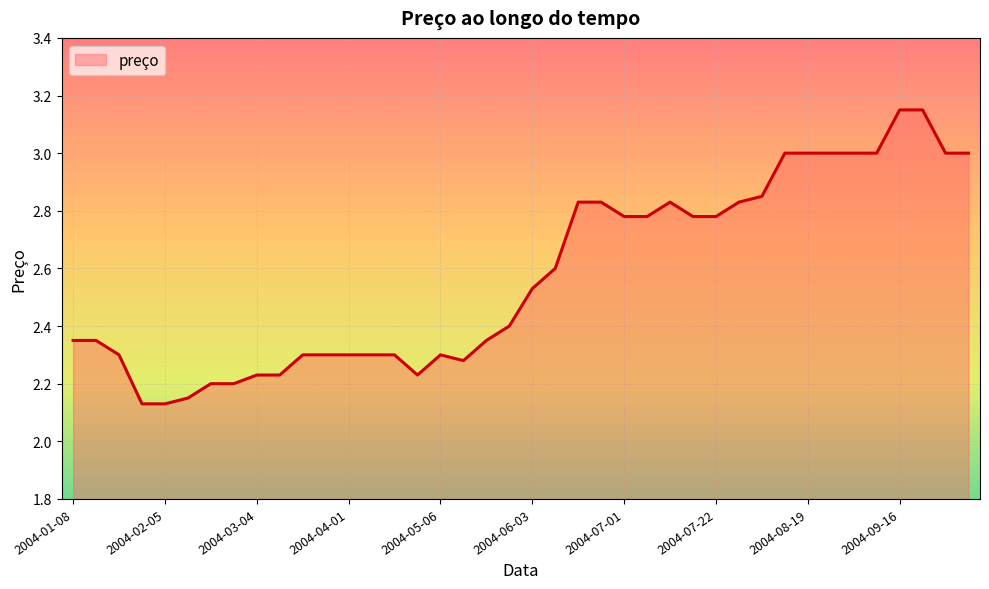

What is the difference between the maximum and minimum values?

1.0